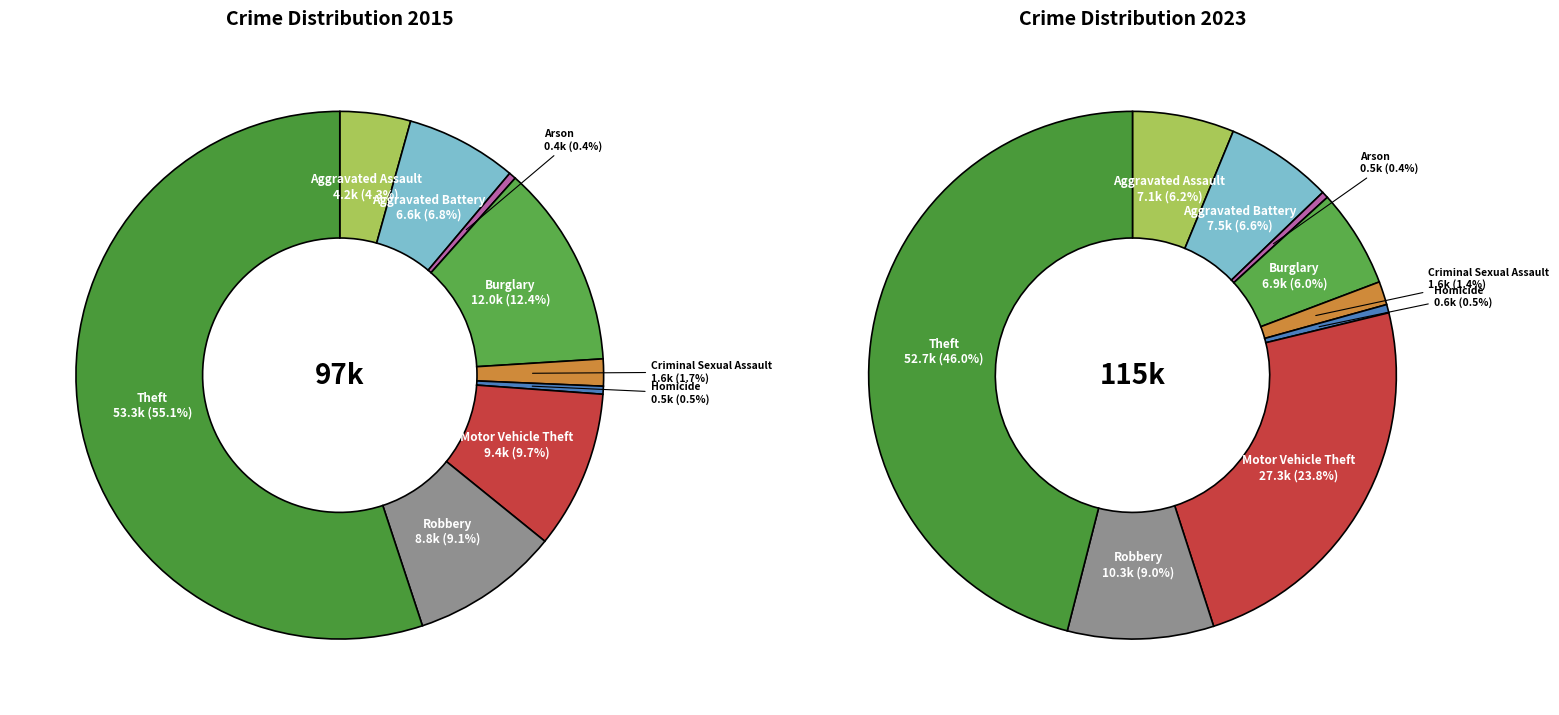

True or false: 8 accounts for 52% of the total.

False